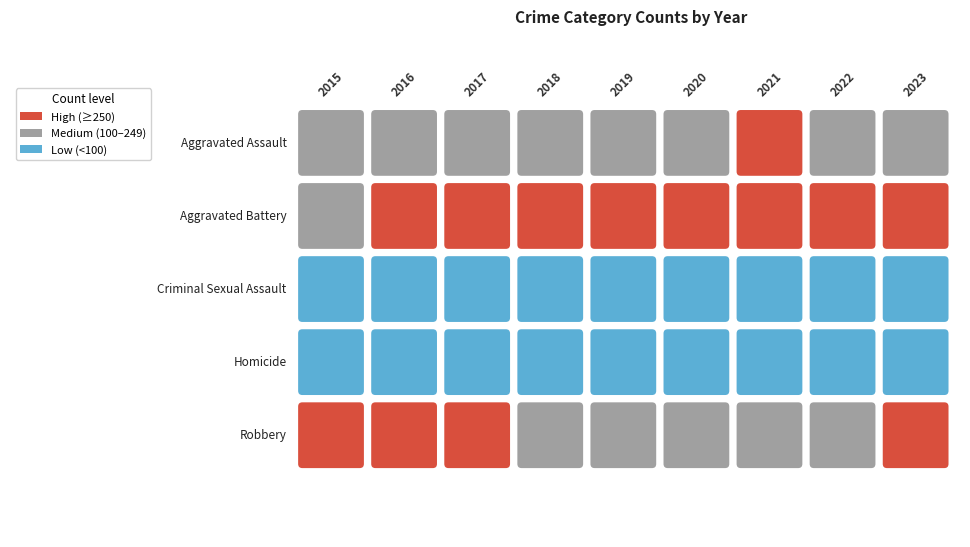

Which series has the widest spread of values?

Robbery